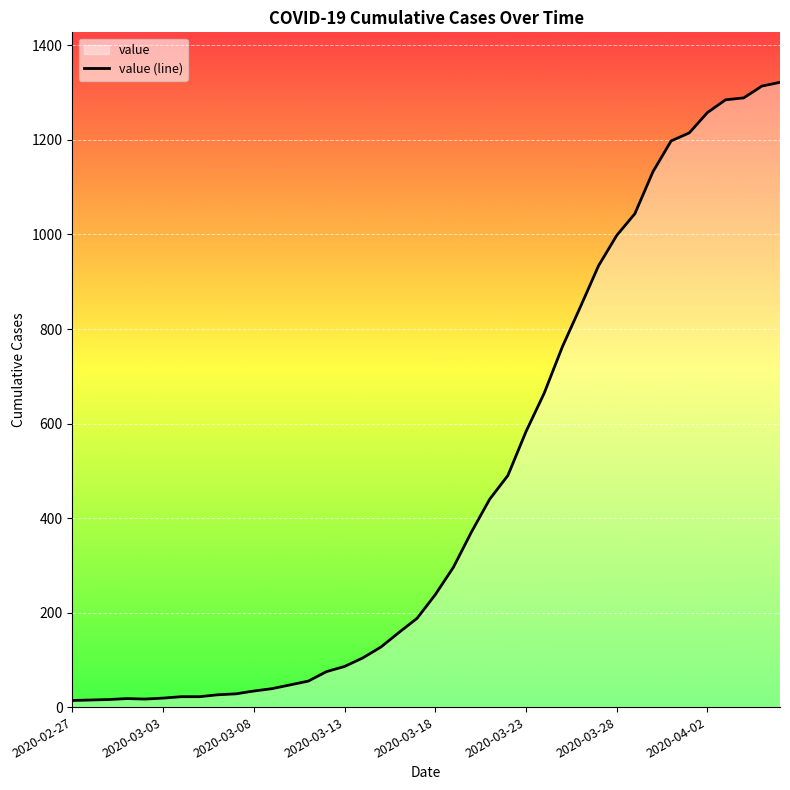

The value at 37 is 2030. True or false?

False